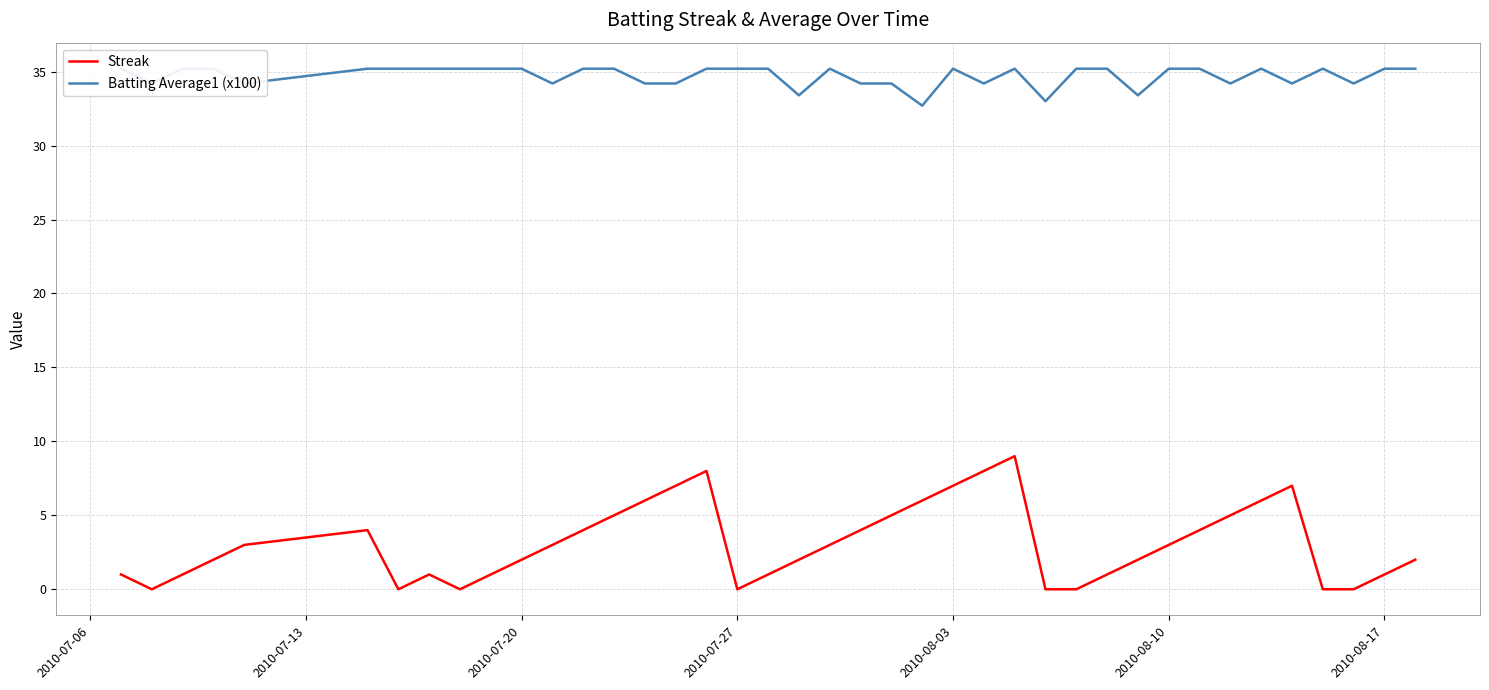

What is the highest value of the Batting Average1 (x100) series?

35.2